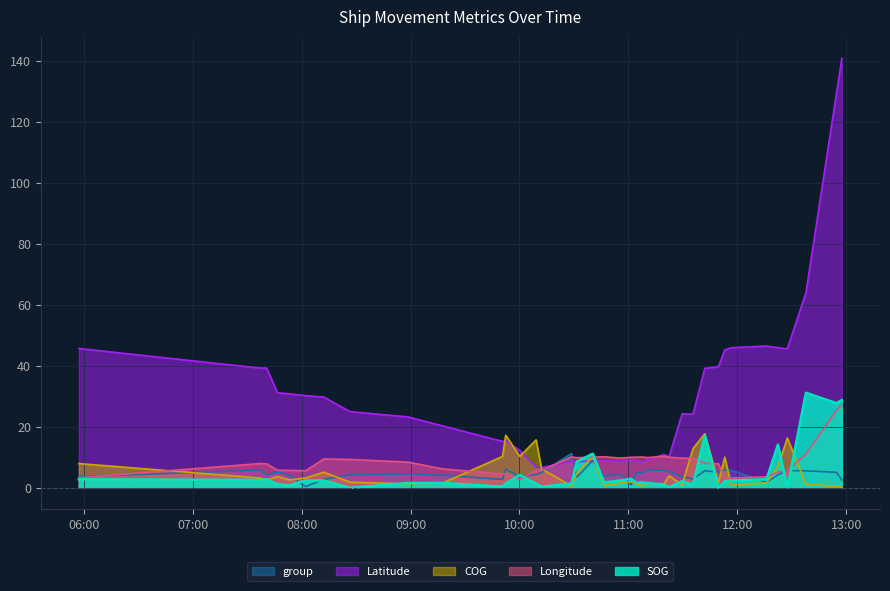

At which label does Latitude first exceed 24?

2024-04-16 05:57:15